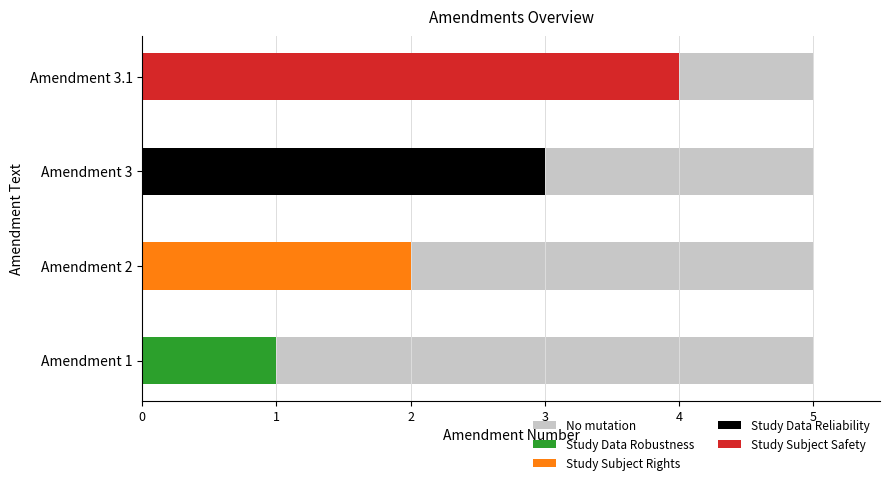

The value at Amendment 3 is 5. True or false?

False